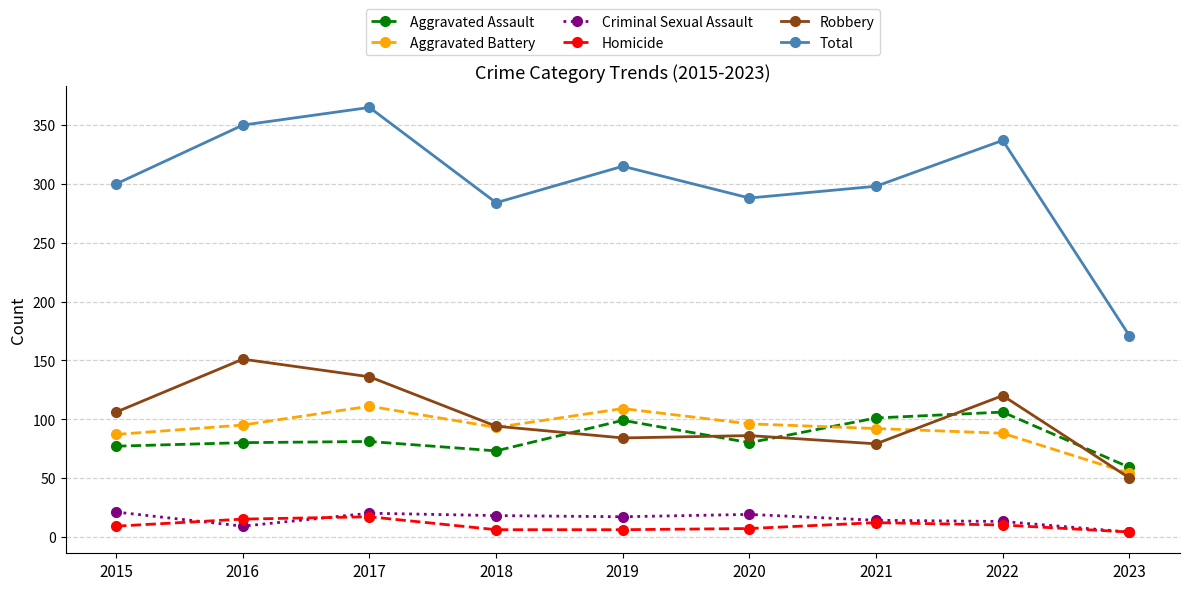

Count the number of data series in this chart.

6